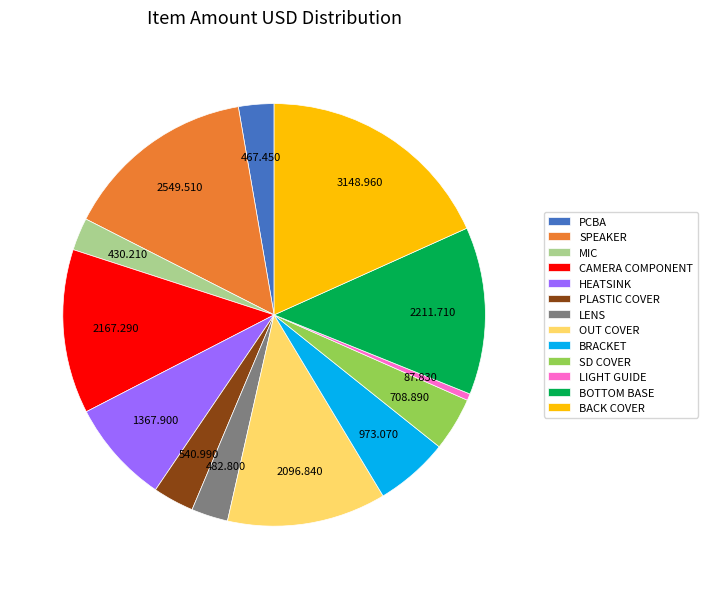

Which slice is the largest?

BACK COVER